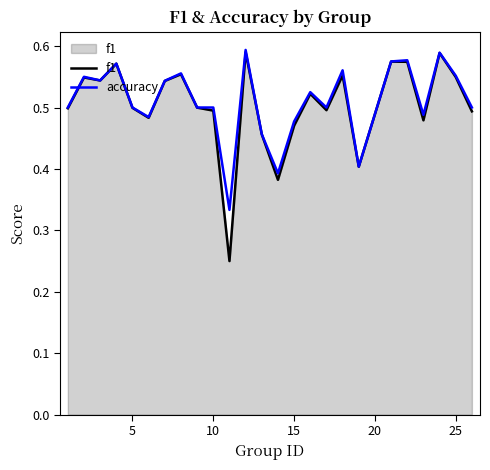

Which series has the largest range (max minus min)?

f1